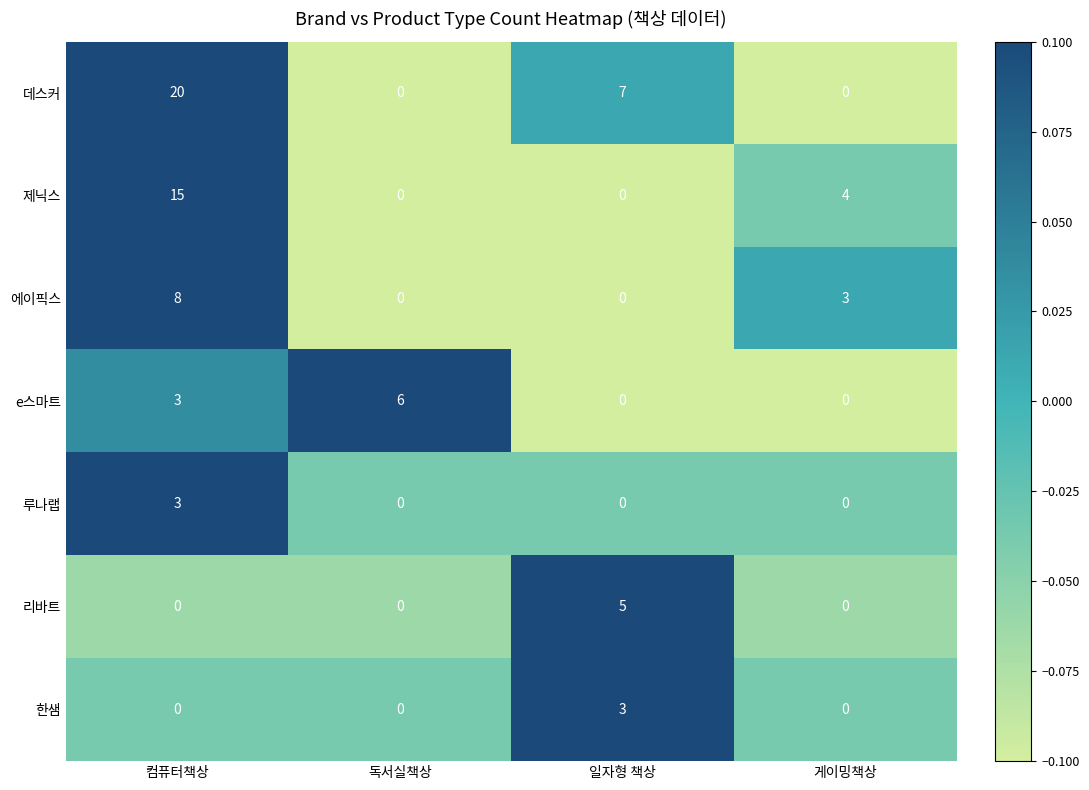

Which series has the largest total across all categories?

데스커